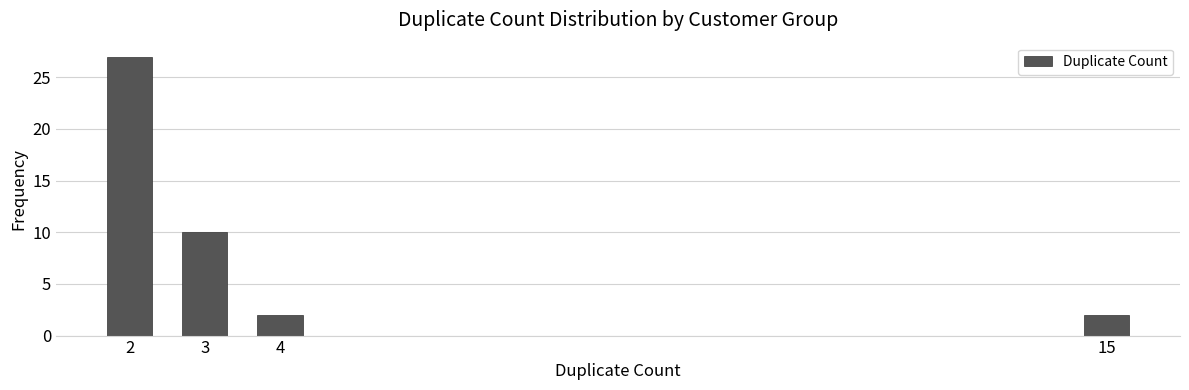

Reading left to right, list all the values displayed in this chart.

27	10	2	2